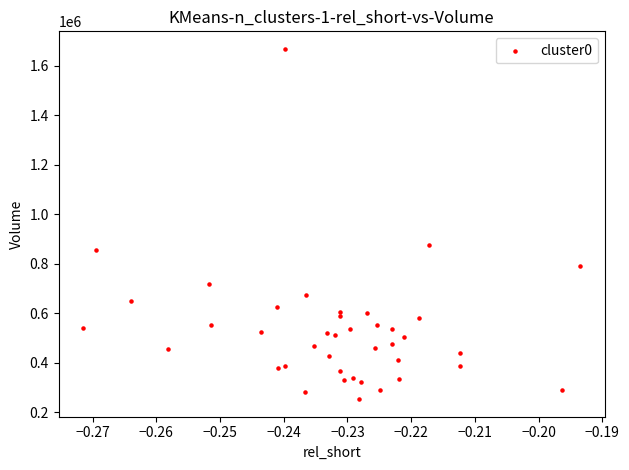

What is the range of Y values (max minus min)?

1414900